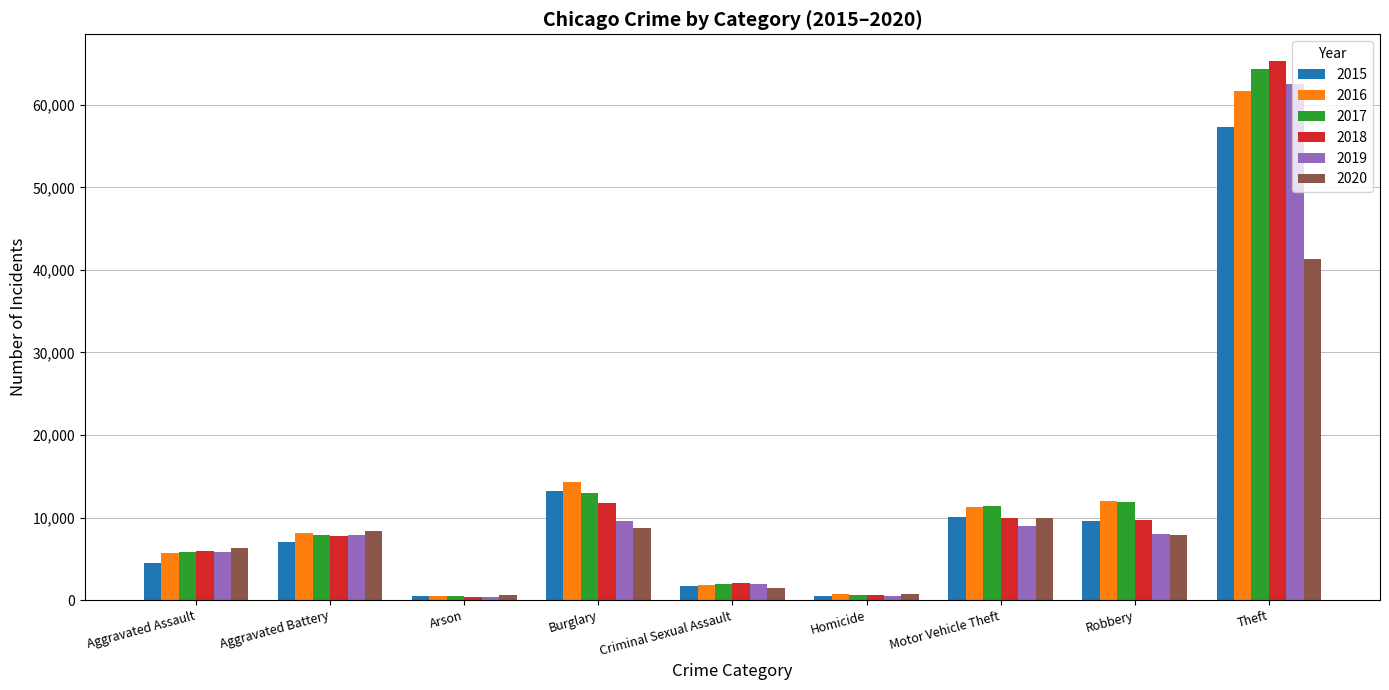

At which label is 2020 closest to 20960?

Motor Vehicle Theft